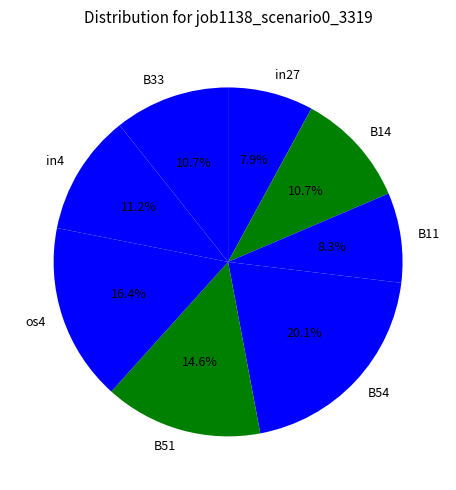

Count the number of slices in the pie.

8